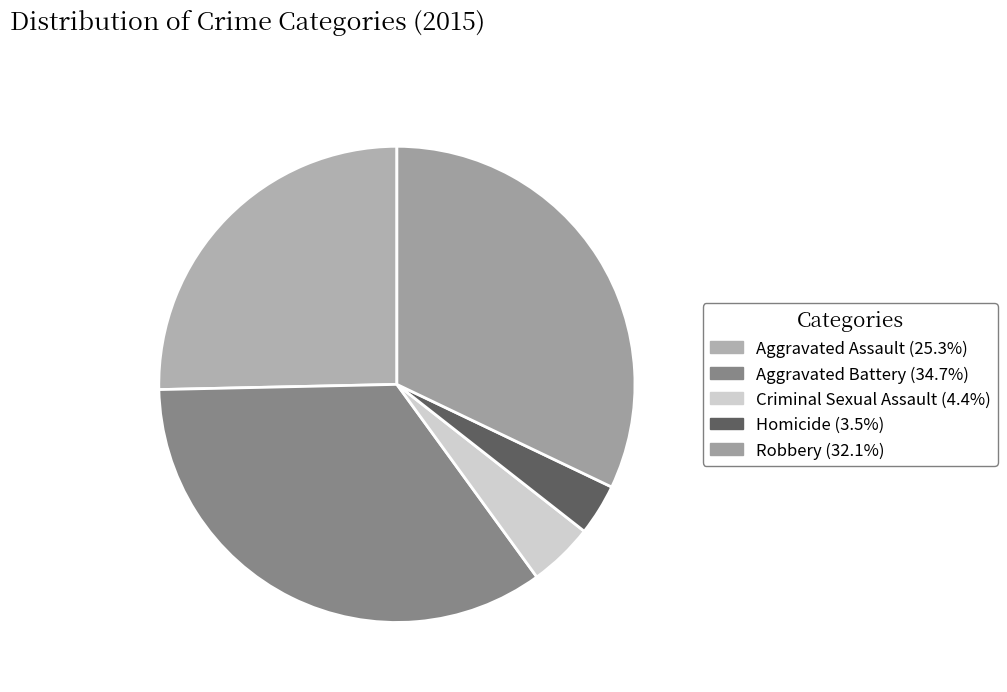

Is Homicide the majority of the pie?

No